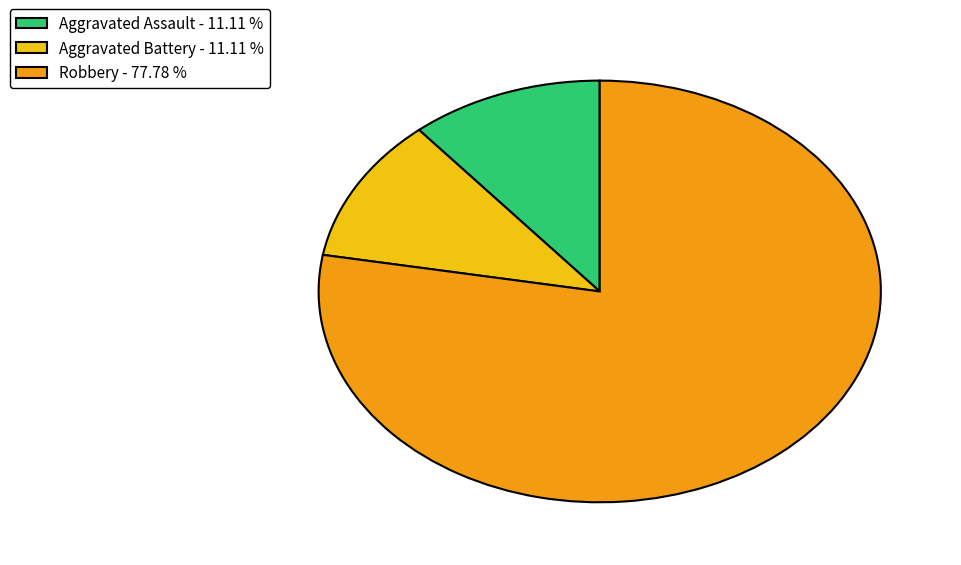

What is the largest slice in the pie chart?

Robbery - 77.78 %